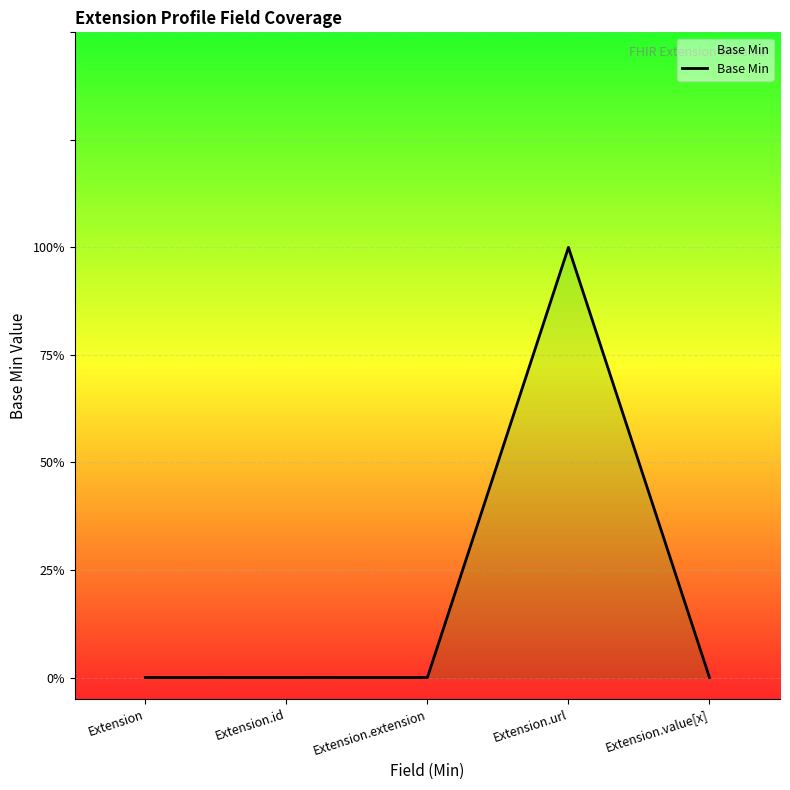

Is this an area chart (filled region under the line)?

Yes